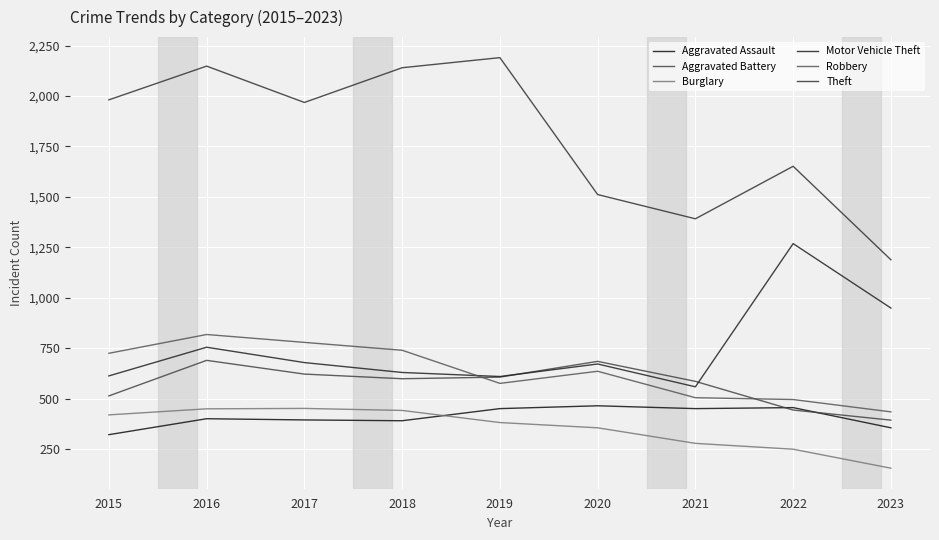

Count the number of categories in the chart.

9